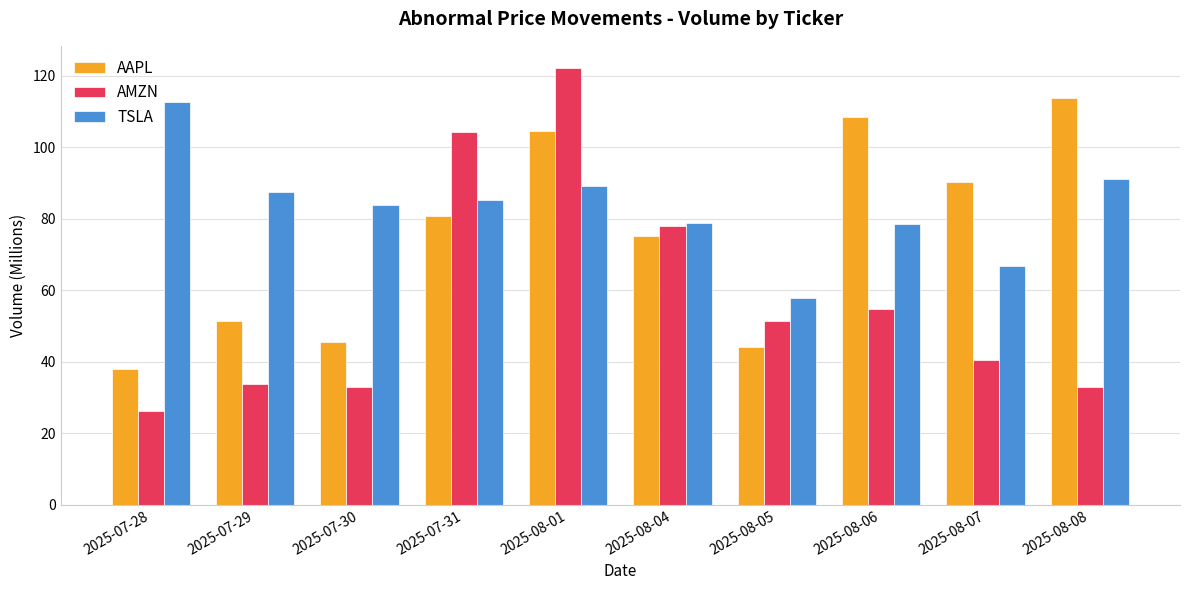

Is it true that AMZN equals 14.4 at 2025-07-30?

False